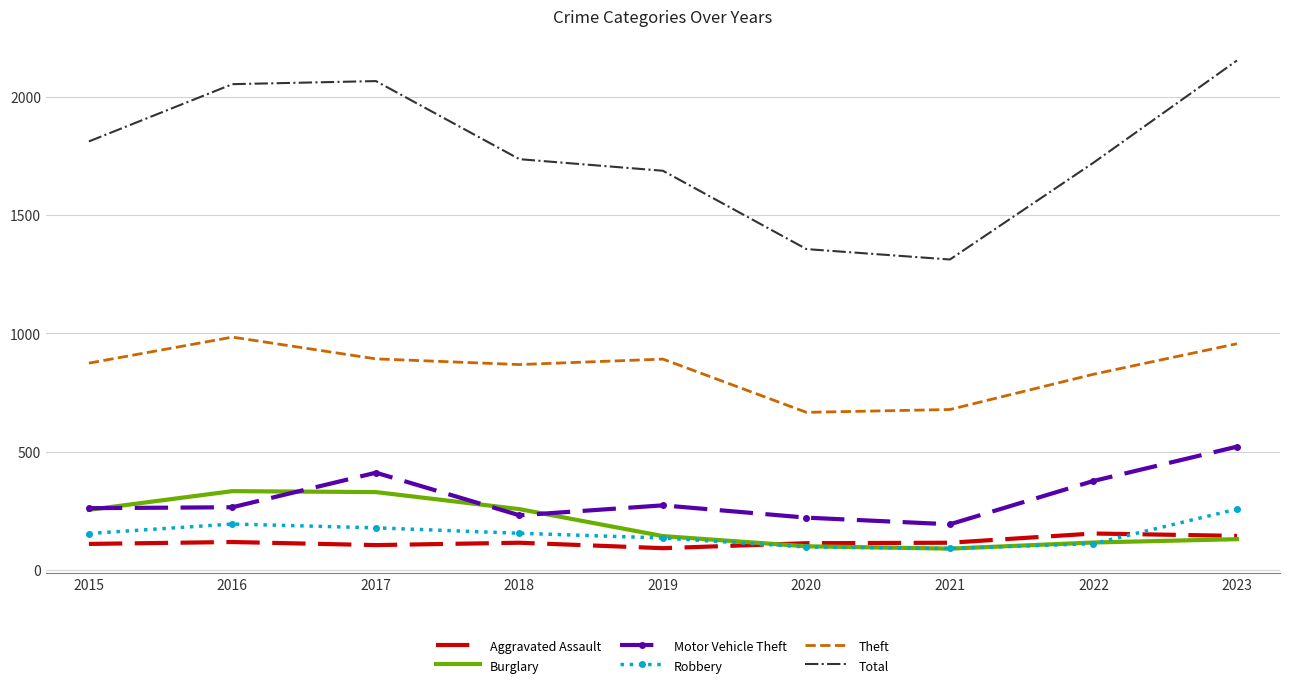

What is the minimum value for Theft?

666